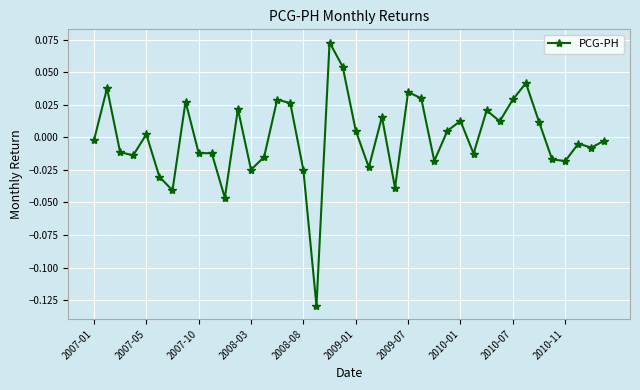

True or false: the data has more than 2 interior local peaks.

True